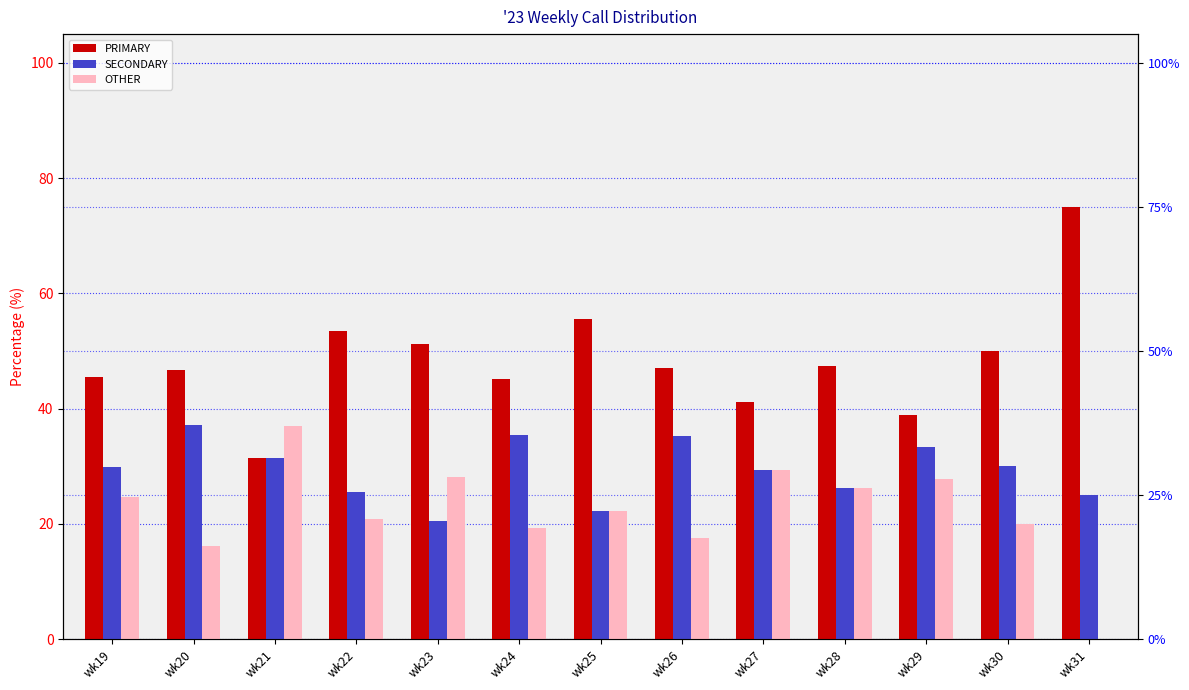

What is the total value across all series at wk25?

100.0